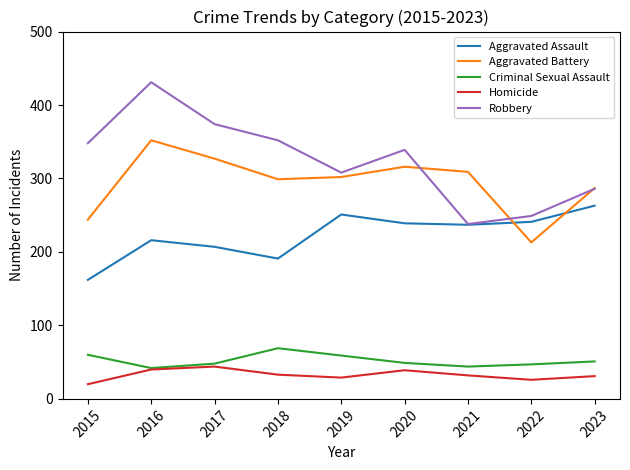

True or false: Aggravated Assault has a value of 291 at 2015.

False